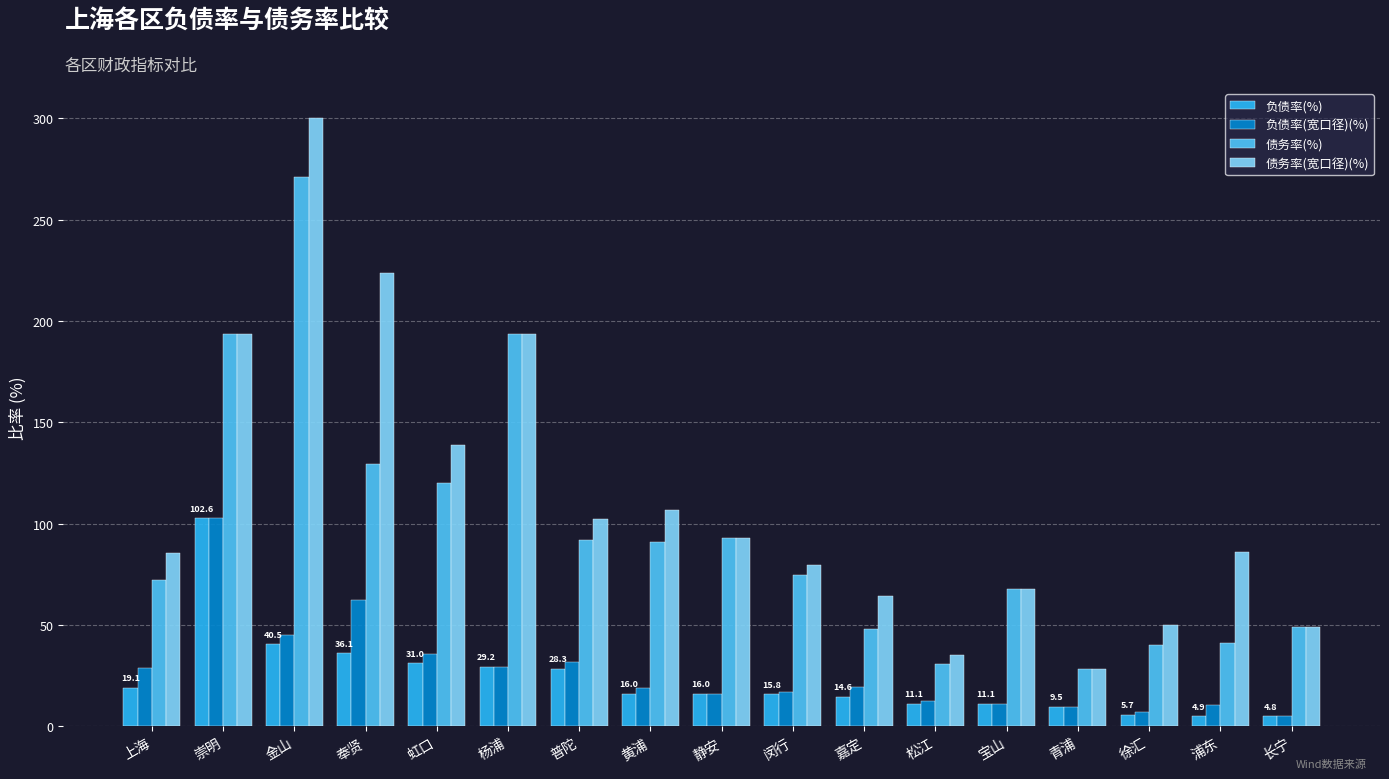

What is the label of the 9th bar from the right?

静安